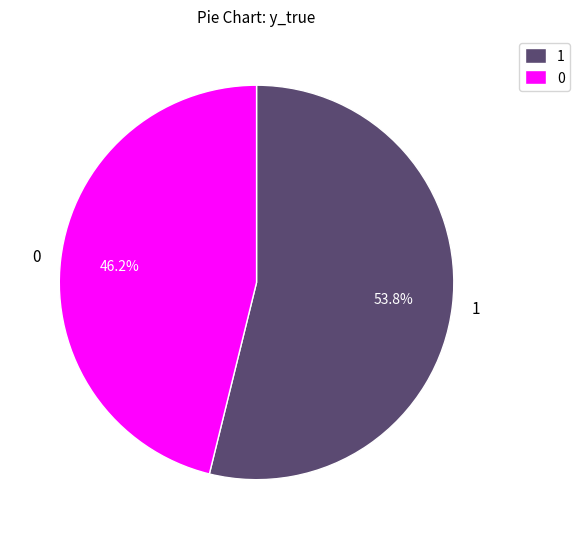

Which slice is the largest?

1